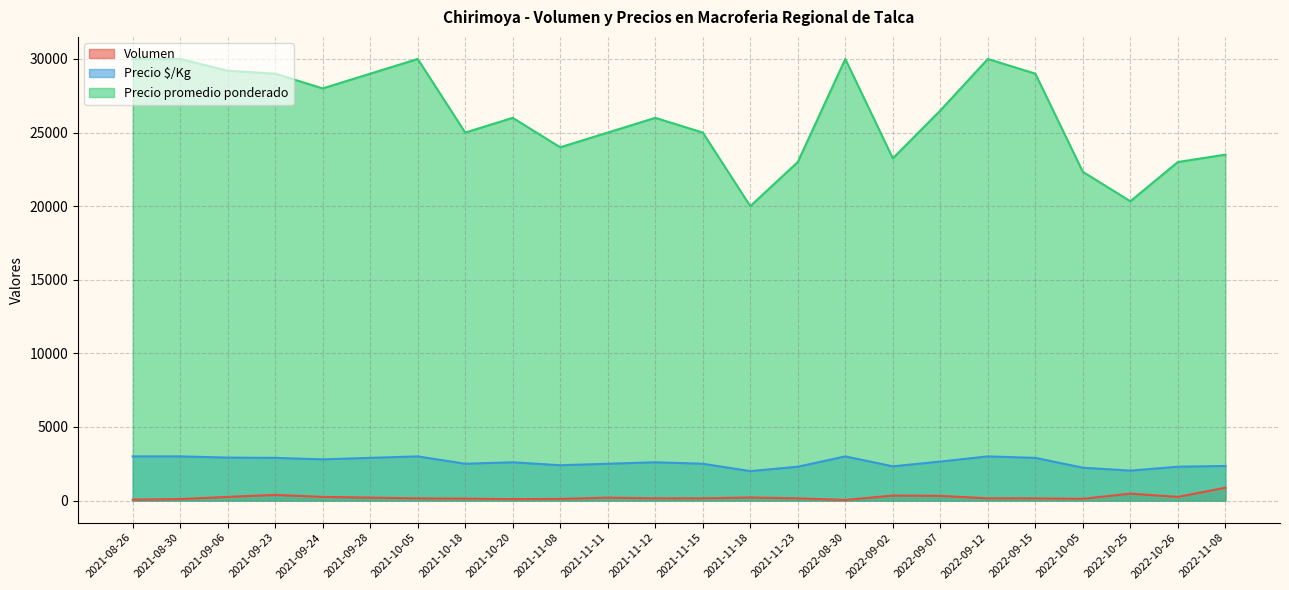

What is the total value across all series at 2021-09-24?

31050